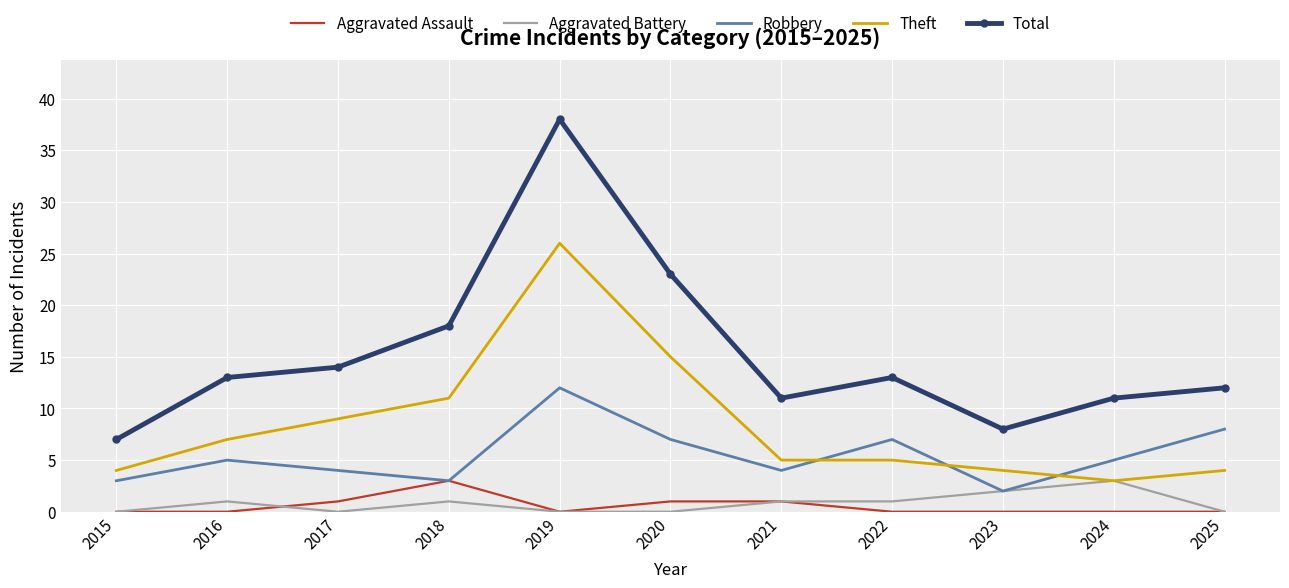

At which category is the sum across all series the highest?

2019